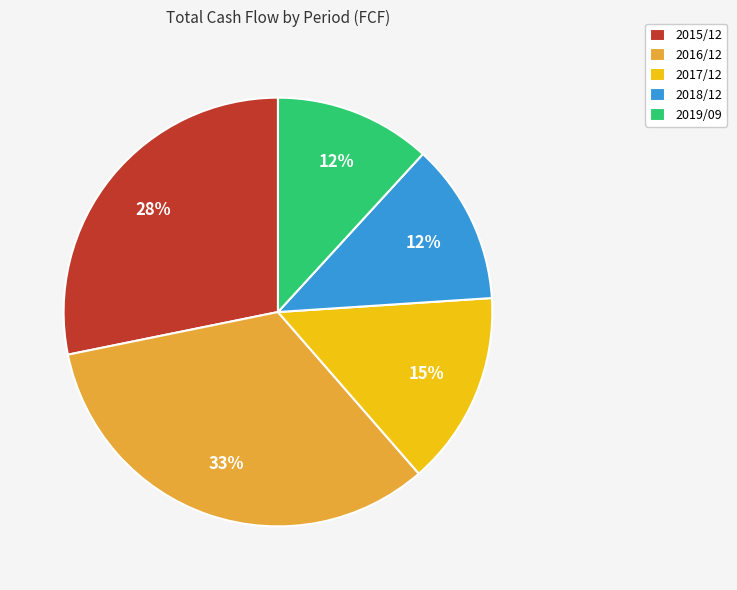

What percentage is the 2017/12 slice, to the nearest percent?

15%